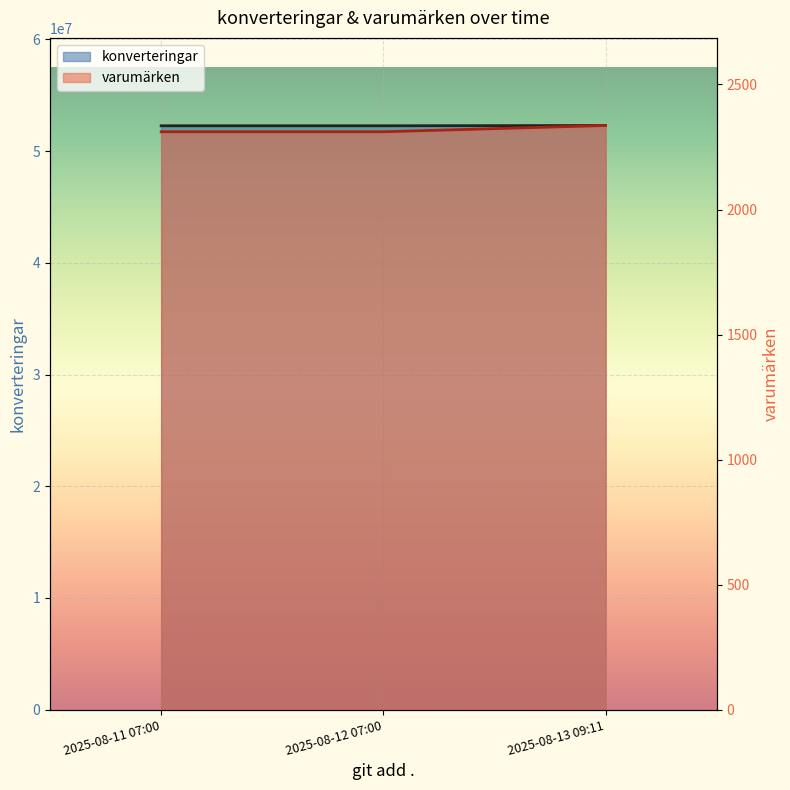

True or false: varumärken has a value of 2311 at 2025-08-12 07:00.

True